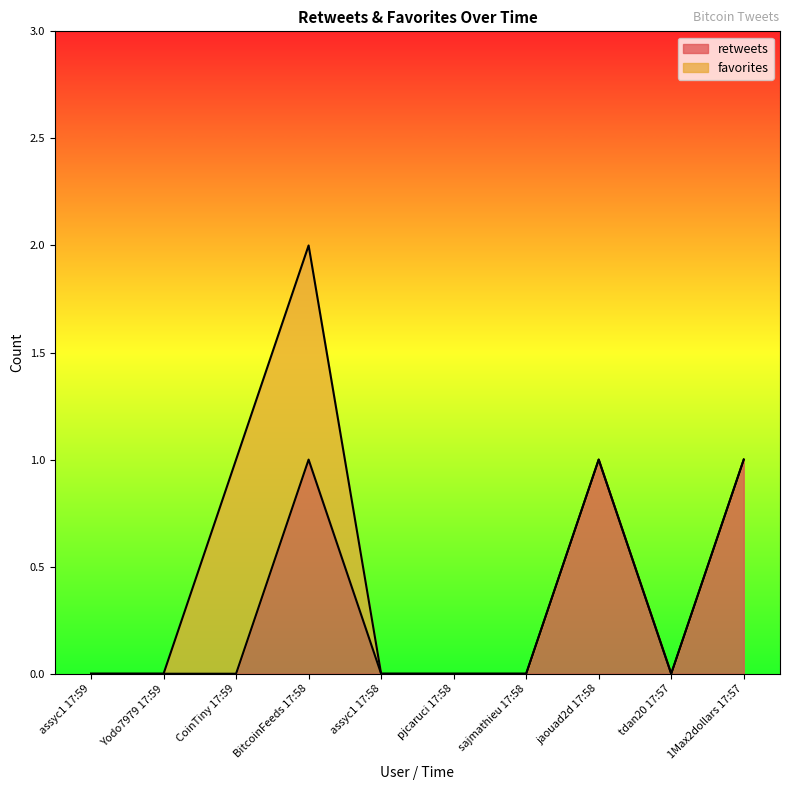

Rank the categories by value from highest to lowest.

BitcoinFeeds 17:58, jaouad2d 17:58, 1Max2dollars 17:57, assyc1 17:59, Yodo7979 17:59, CoinTiny 17:59, assyc1 17:58, pjcaruci 17:58, sajmathieu 17:58, tdan20 17:57